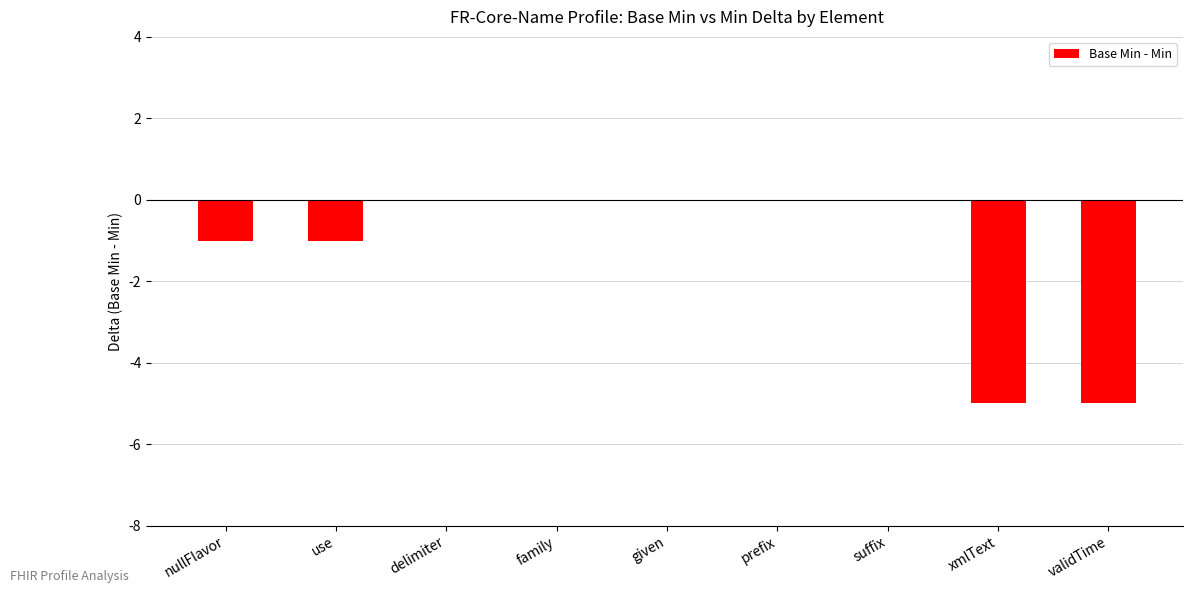

Between prefix and xmlText, which is larger?

prefix